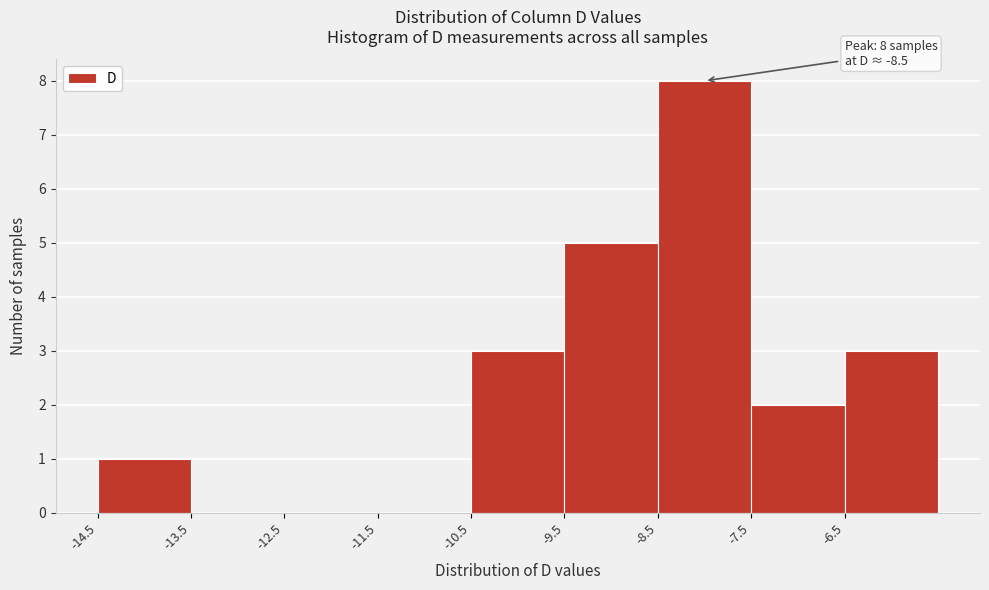

Over which range of the x-axis is the bar tallest?

-8.5 to -7.5